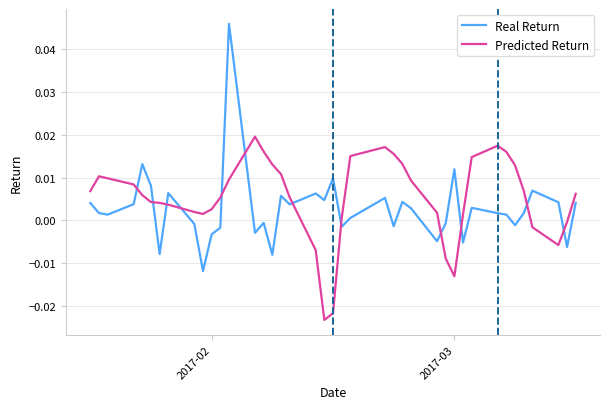

Which series has the largest range (max minus min)?

Real Return